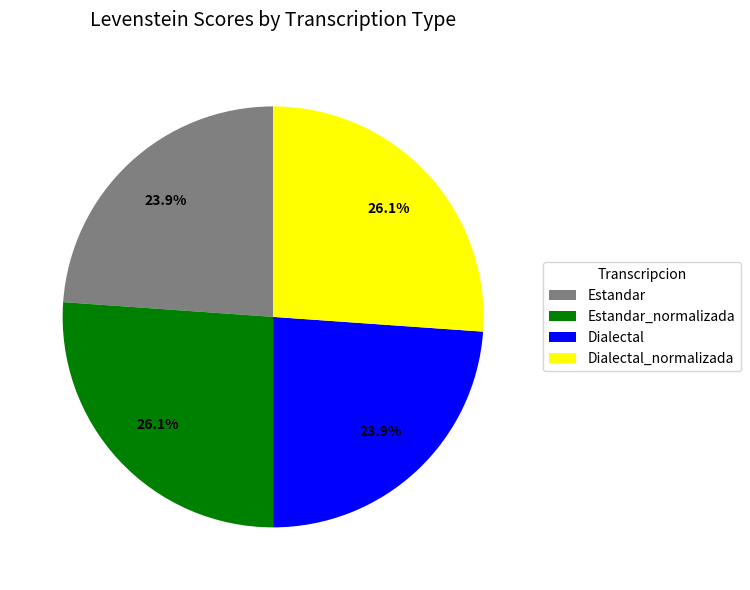

Between Estandar_normalizada and Dialectal, which is larger?

Estandar_normalizada